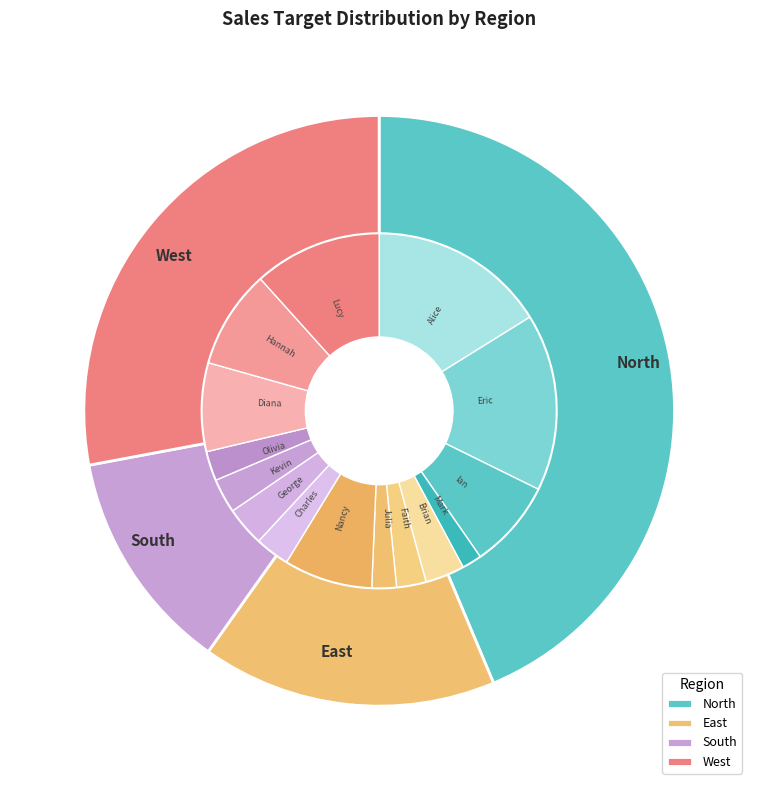

To the nearest percent, what is the difference between the largest and smallest slice percentages?

14%